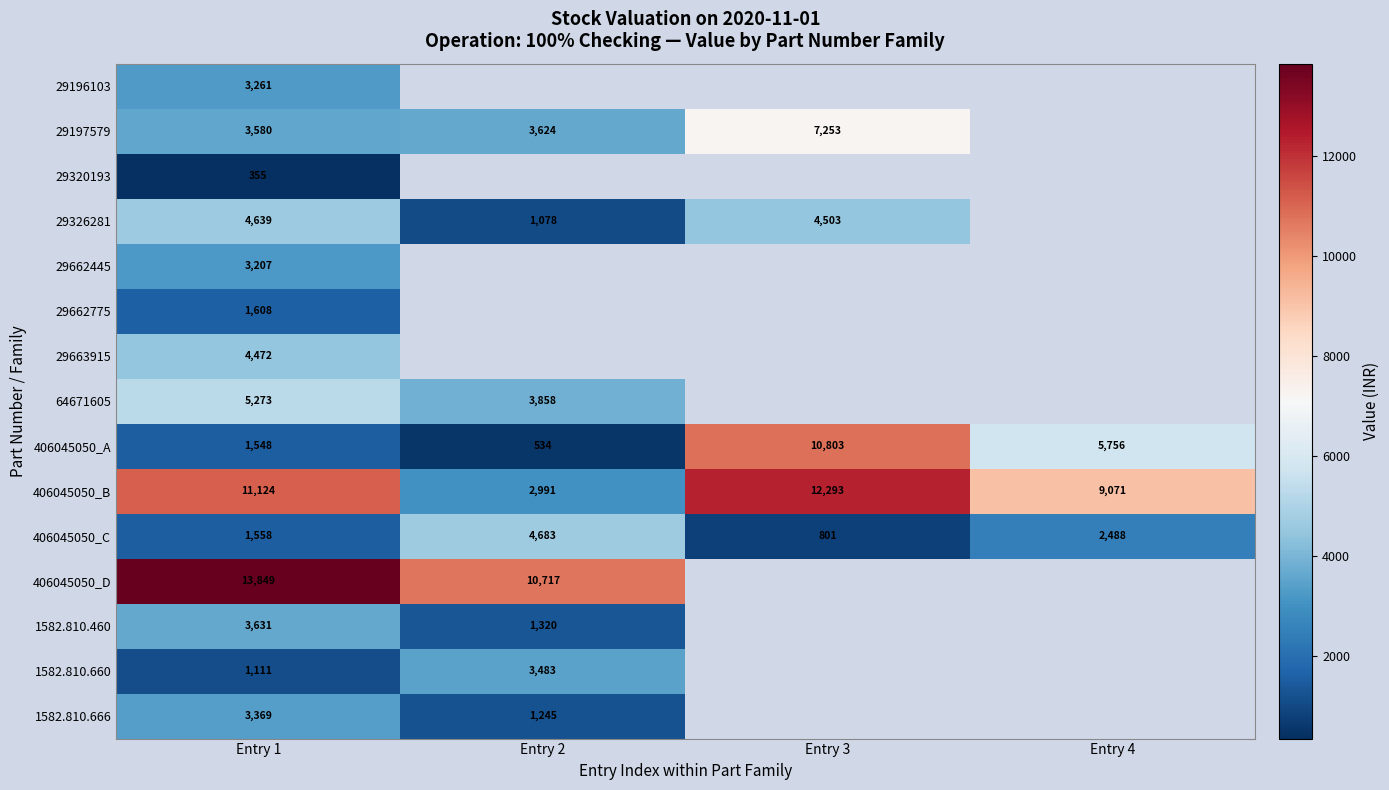

The value of 29326281 at Entry 3 is 4503.0. True or false?

True